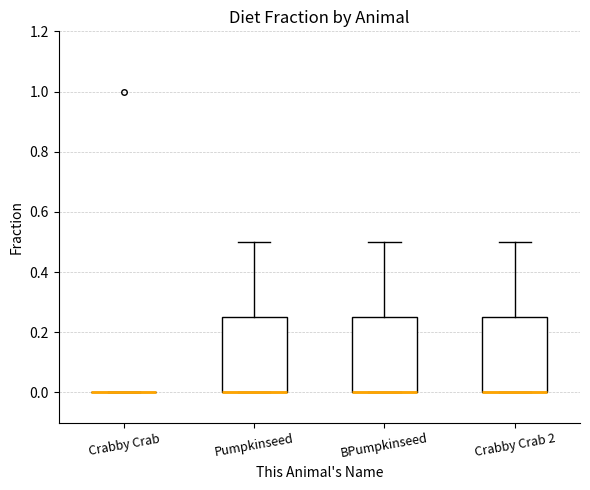

Where is the upper edge of the box for Crabby Crab 2 on the y-axis? The values are not printed on the chart, so give them approximately, as read against the axis.

0.26